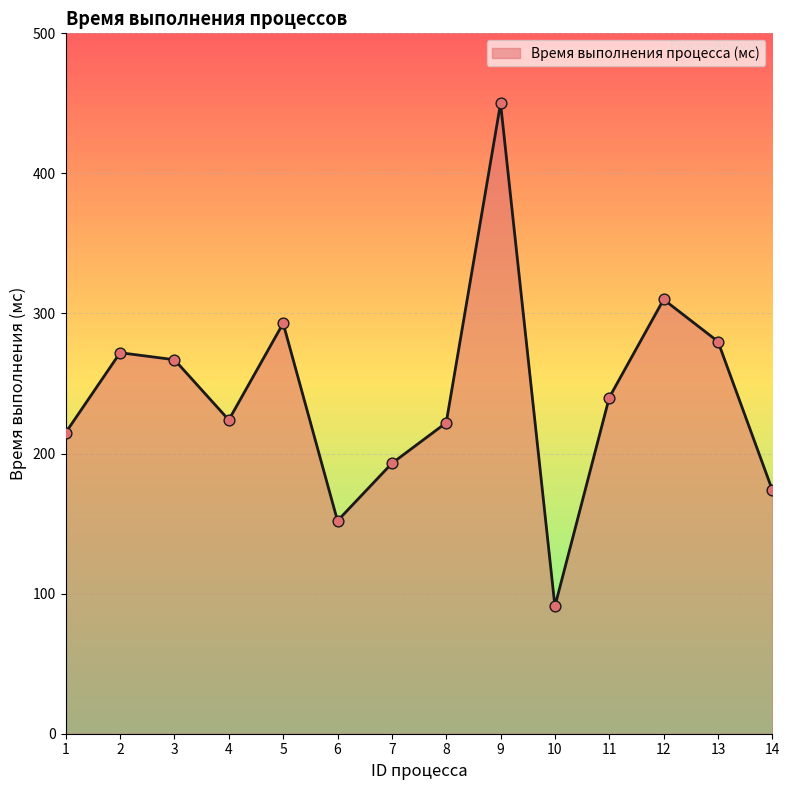

Between 1 and 10, which is larger?

1